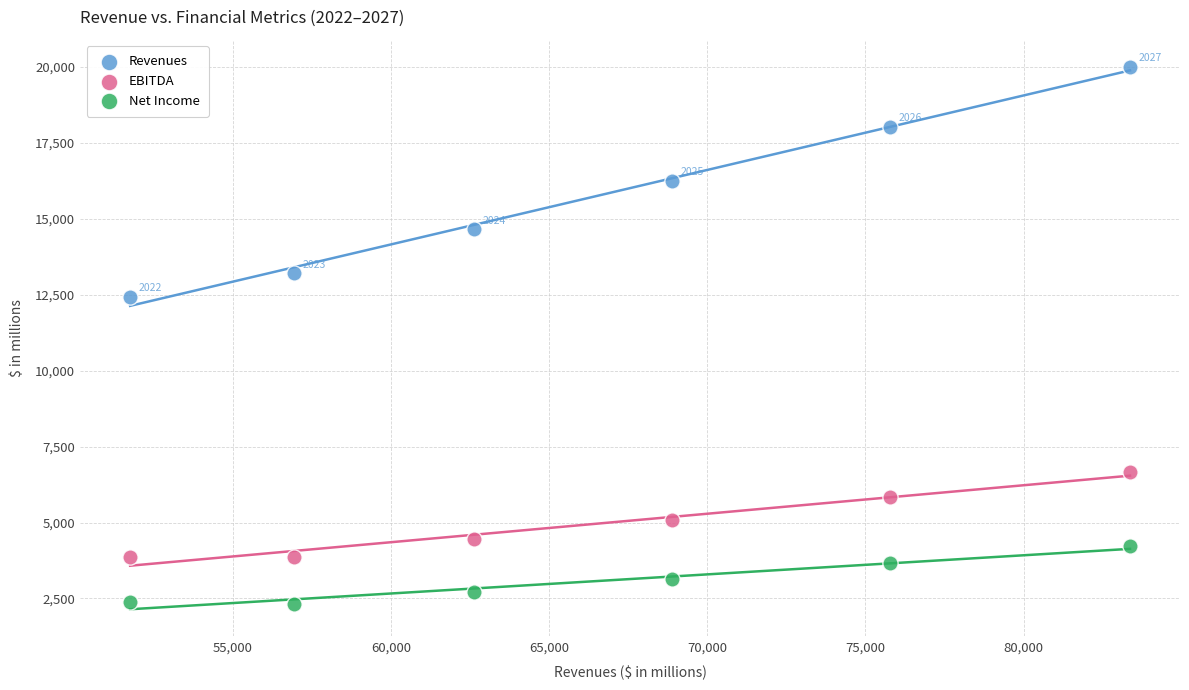

Across all series, what Y value is closest to 11160?

12427.0